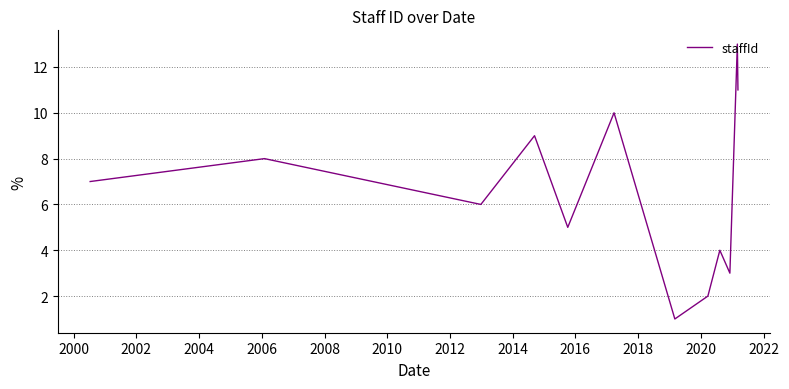

What is the difference between the maximum and minimum values?

12